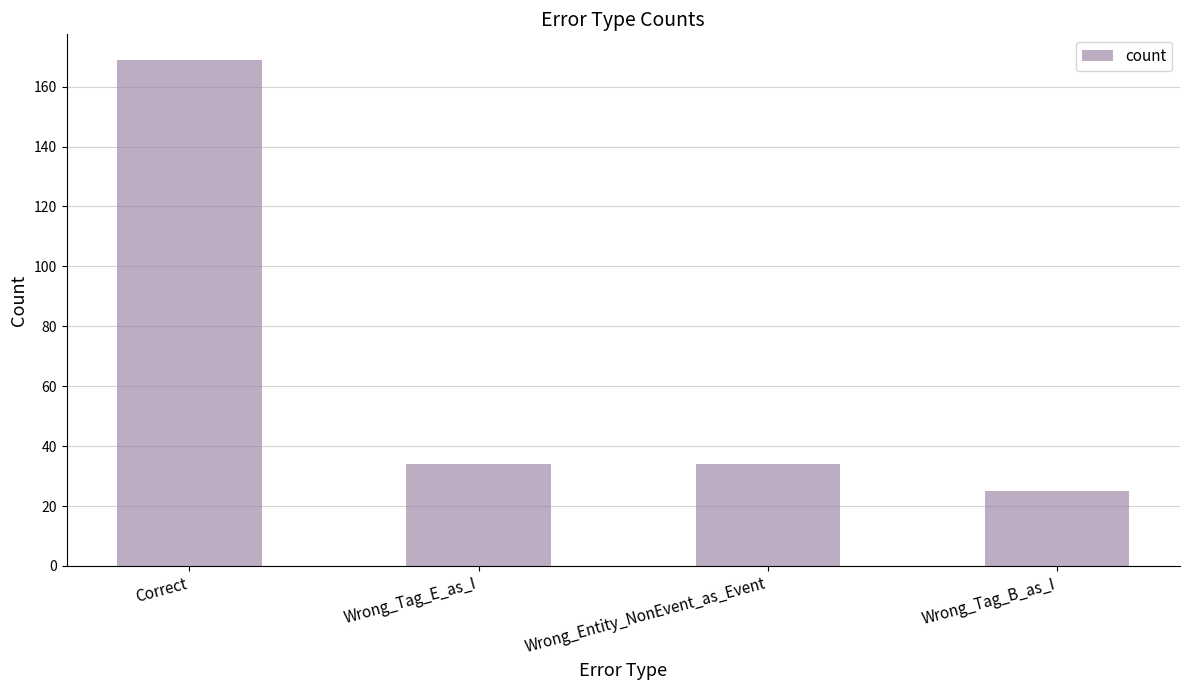

Count the number of data series in this chart.

1